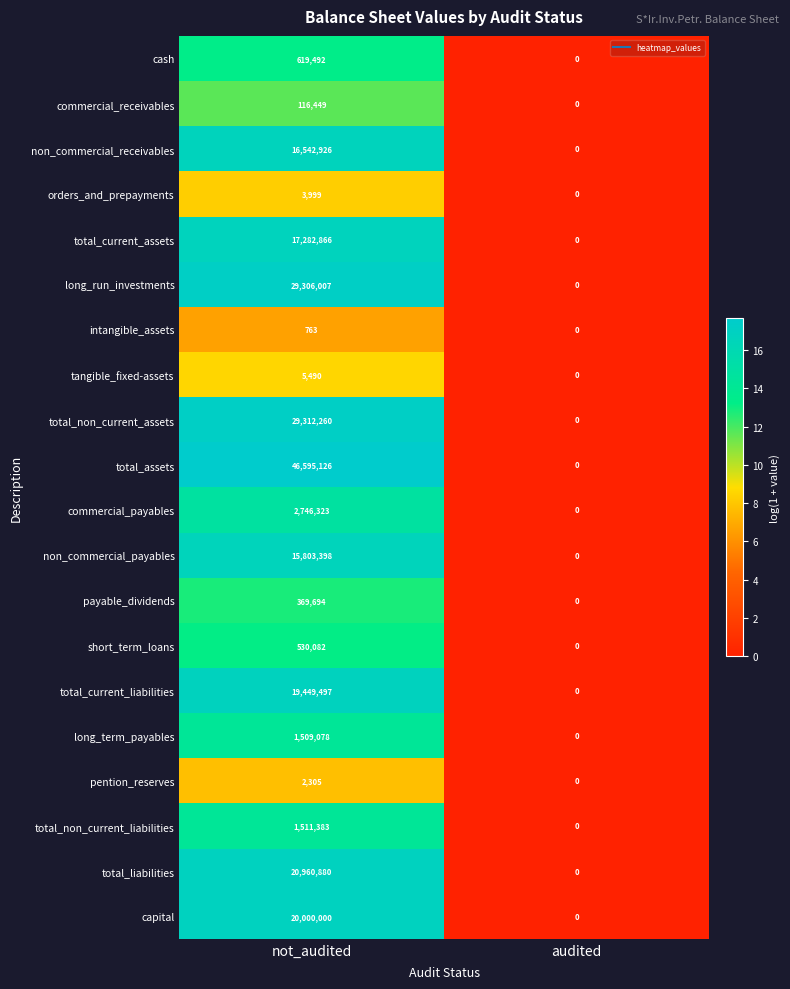

Which series has the largest total across all categories?

total_assets